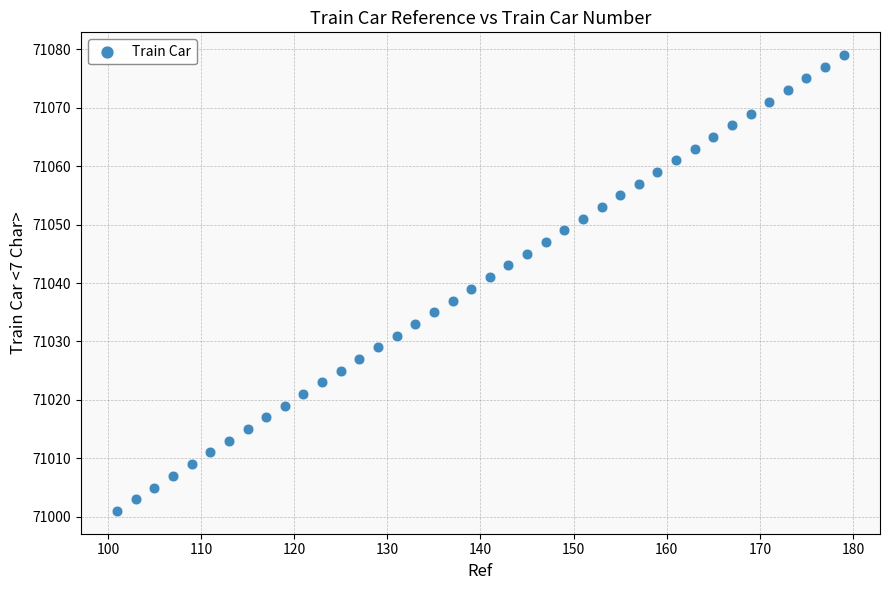

What is the range of X values (max minus min)?

78